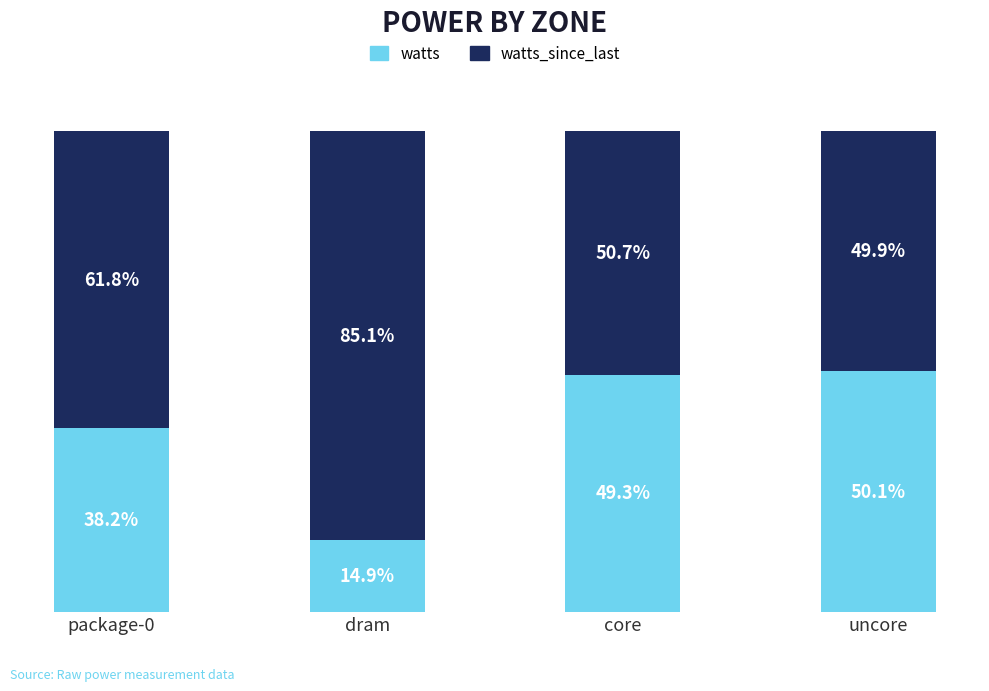

List the labels in order of watts value, smallest first.

dram, package-0, core, uncore